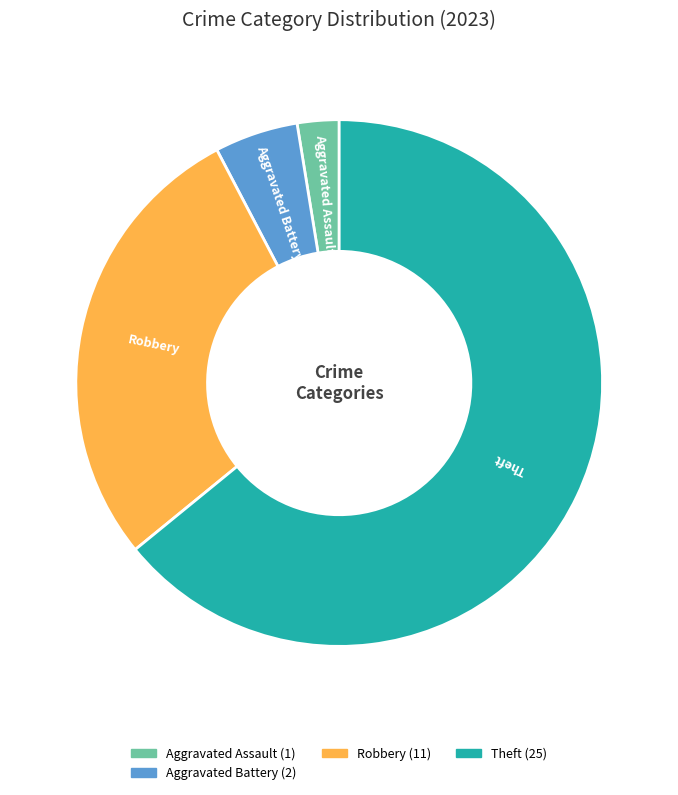

Is there a majority slice in this chart?

Yes